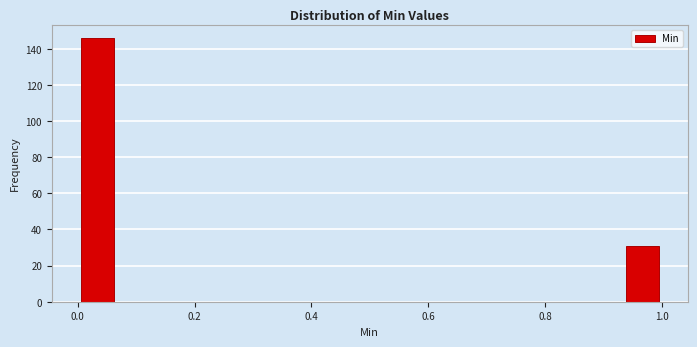

Around what value on the x-axis is the tallest bar? Give the approximate position of its centre, as read against the axis.

0.04